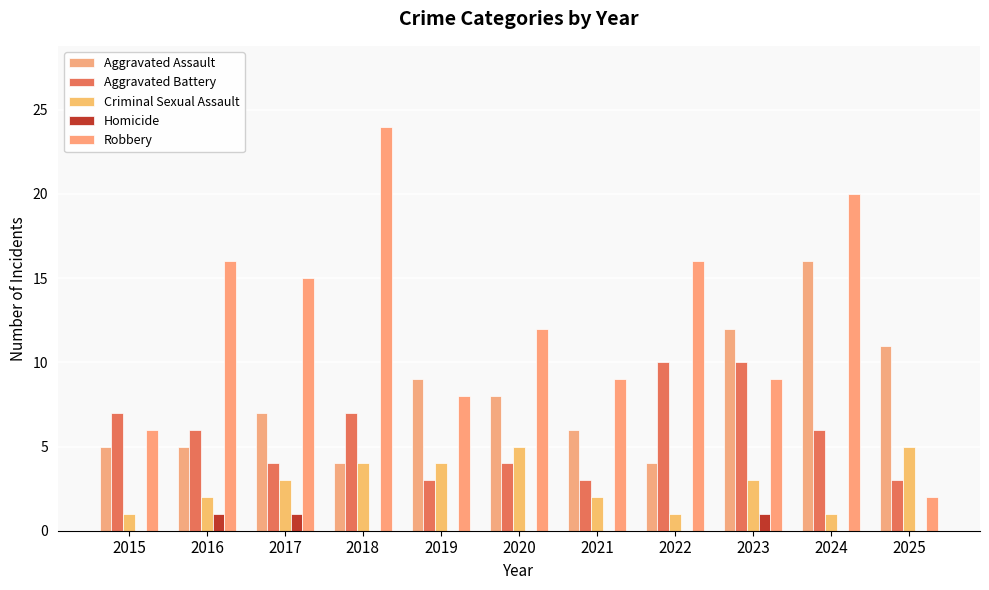

Are the bars grouped side by side (vs. stacked)?

Yes